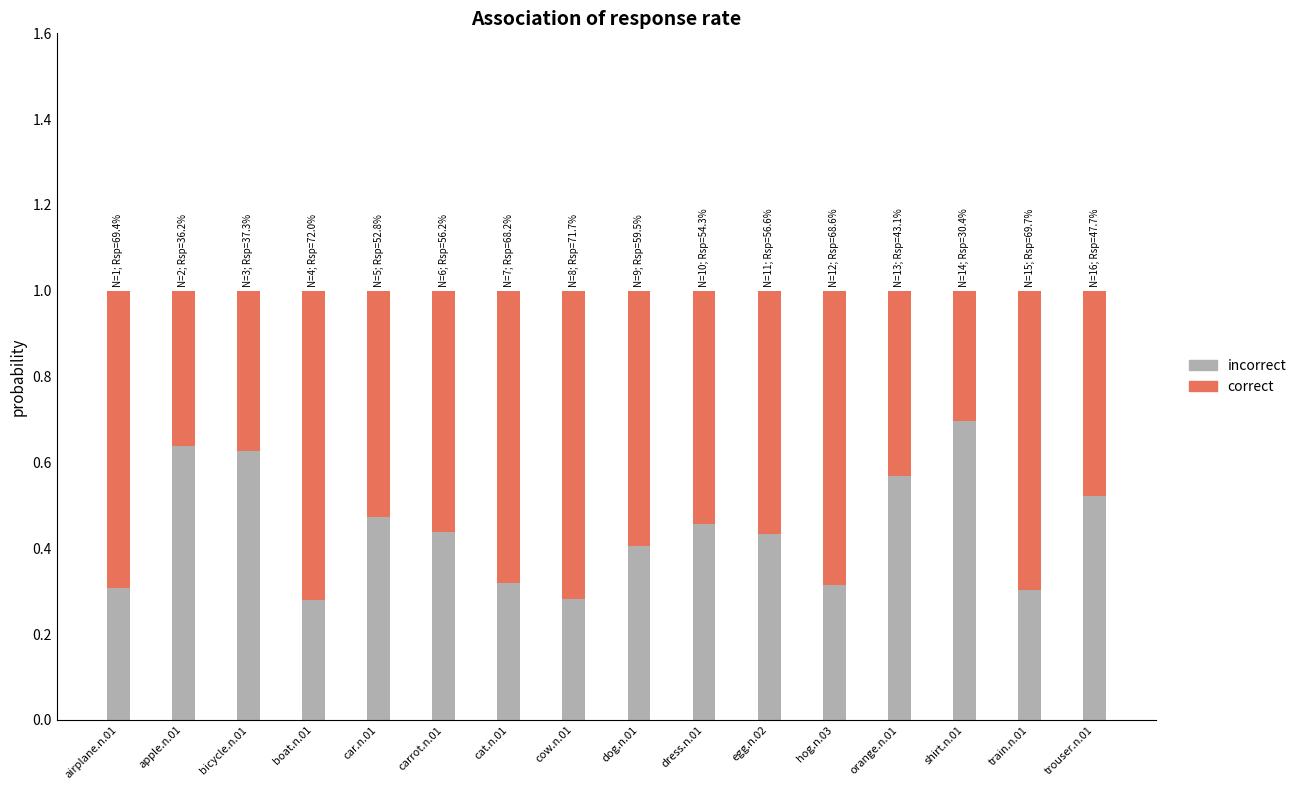

What is the total value across all series at hog.n.03?

1.0